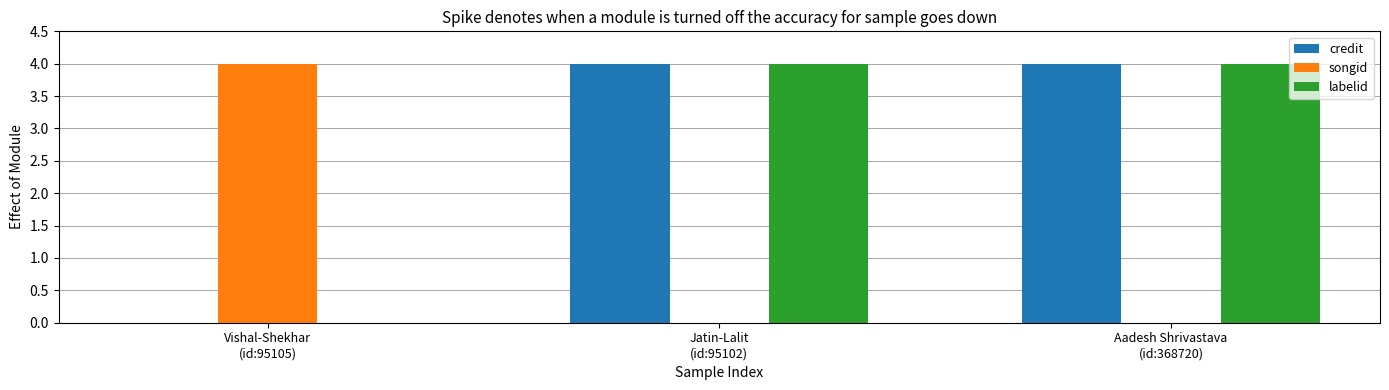

Reading right to left, extract all data points from this chart.

credit: 4	4	0
songid: 0	0	4
labelid: 4	4	0